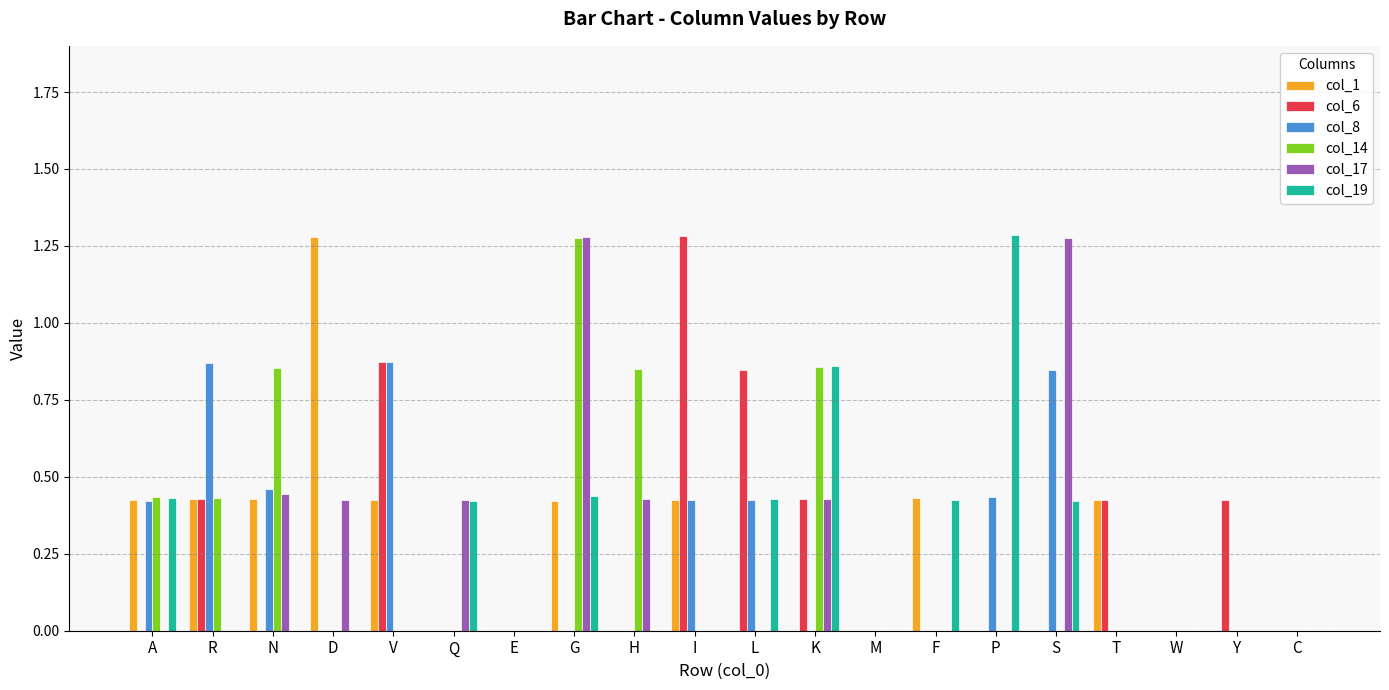

True or false: col_8 has a value of -0.3 at G.

False